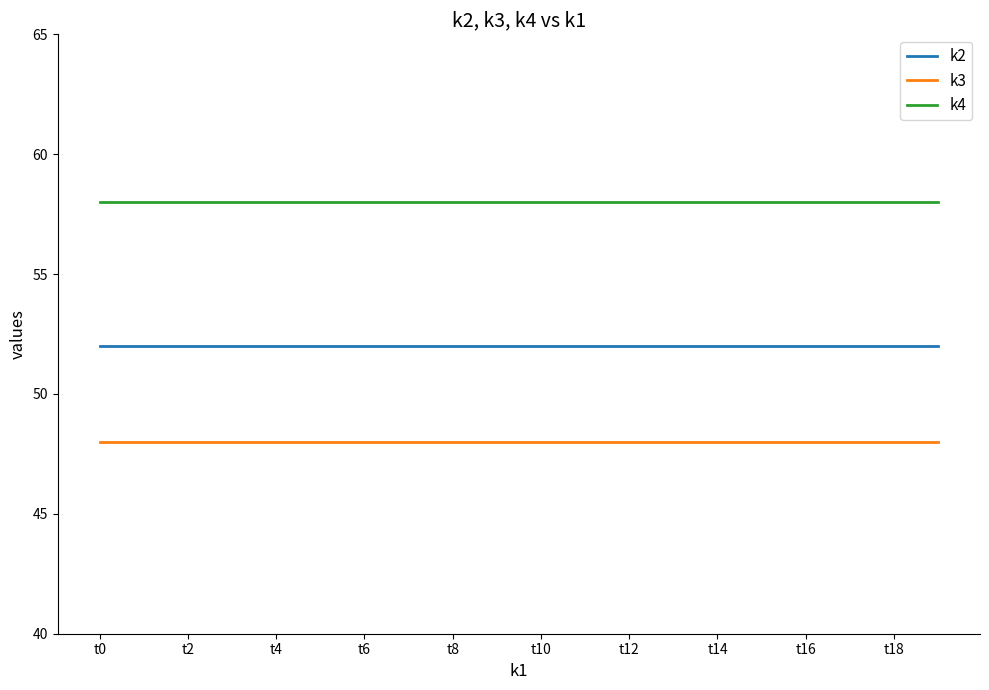

Which series has the largest total across all categories?

k4